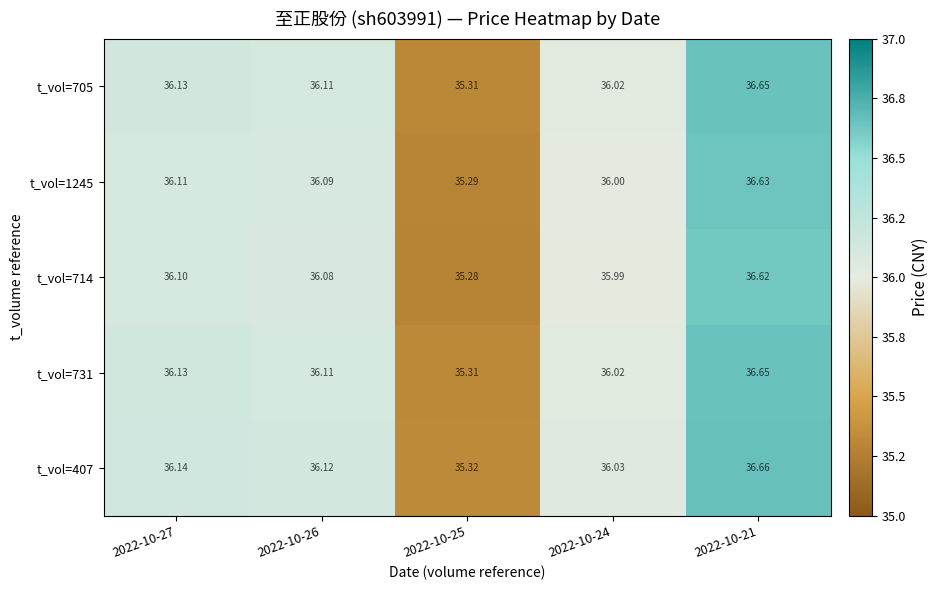

Is the value of t_vol=1245 at 2022-10-24 greater than the value of t_vol=731 at 2022-10-24?

No